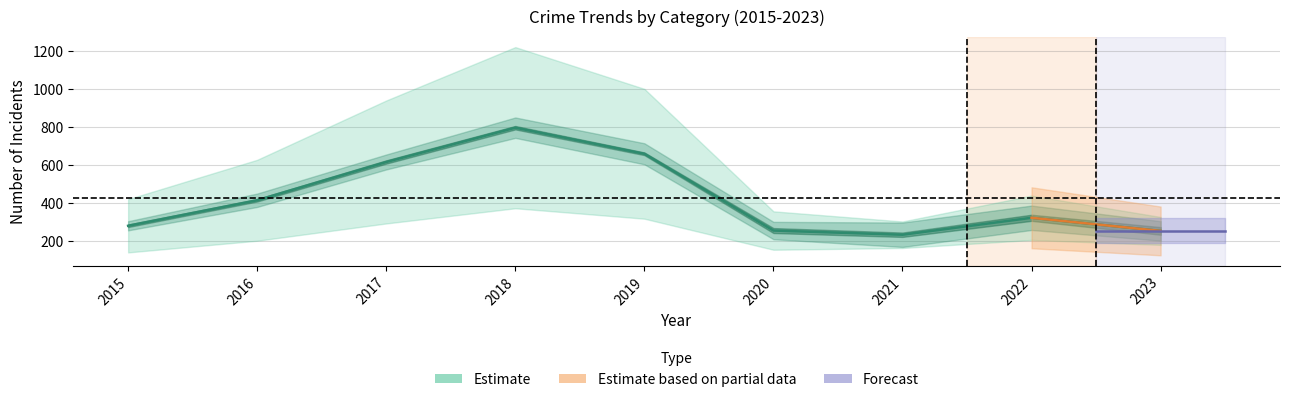

What is the difference between the second highest and second lowest values?

405